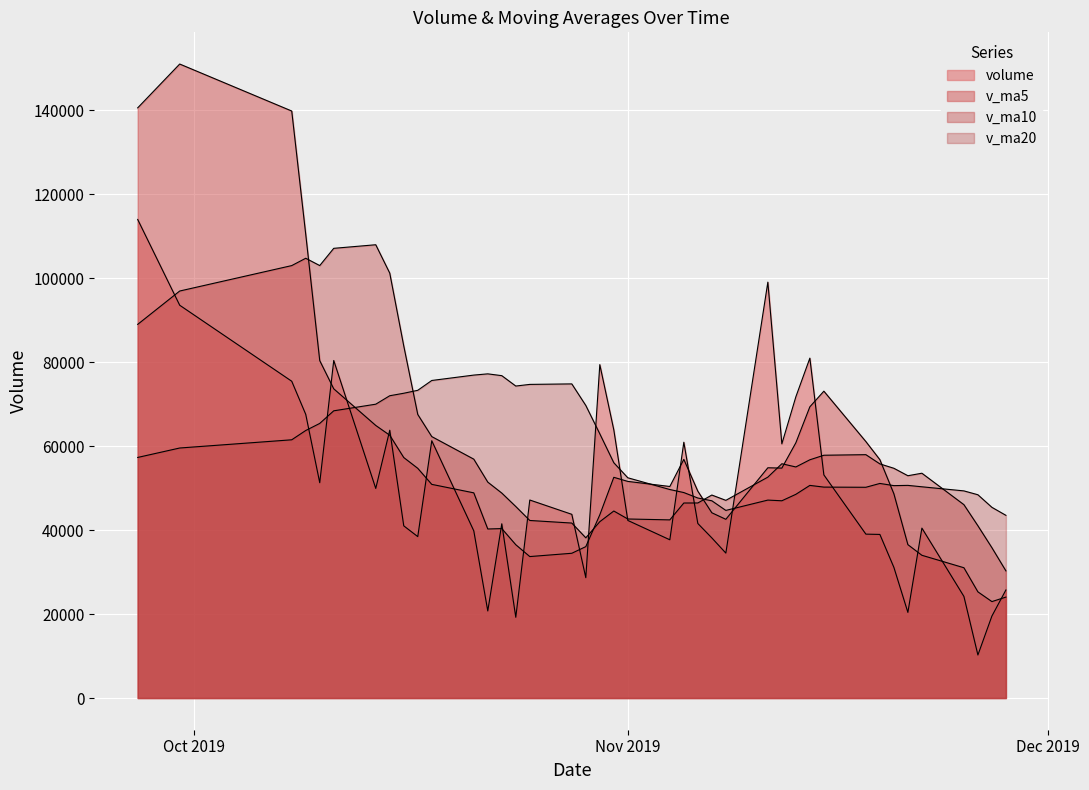

Which series ends up on top after the final intersection of v_ma10 and v_ma20?

v_ma10